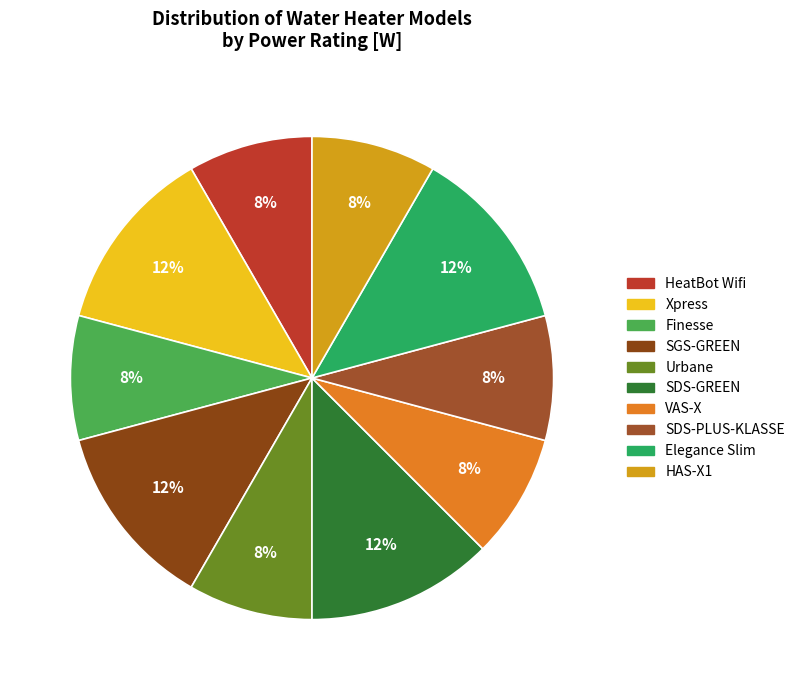

What is the smallest slice in the pie chart?

HeatBot Wifi